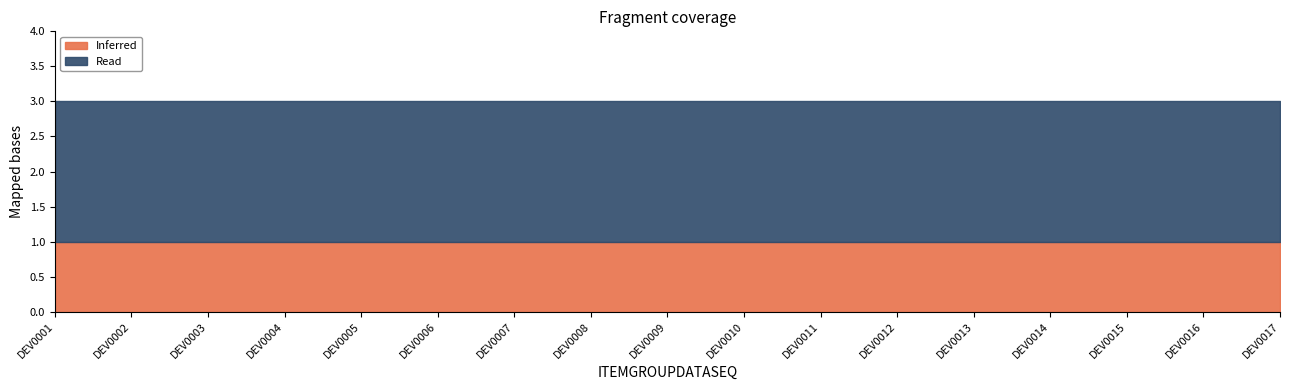

What is the difference between the highest and lowest values at DEV0007?

1